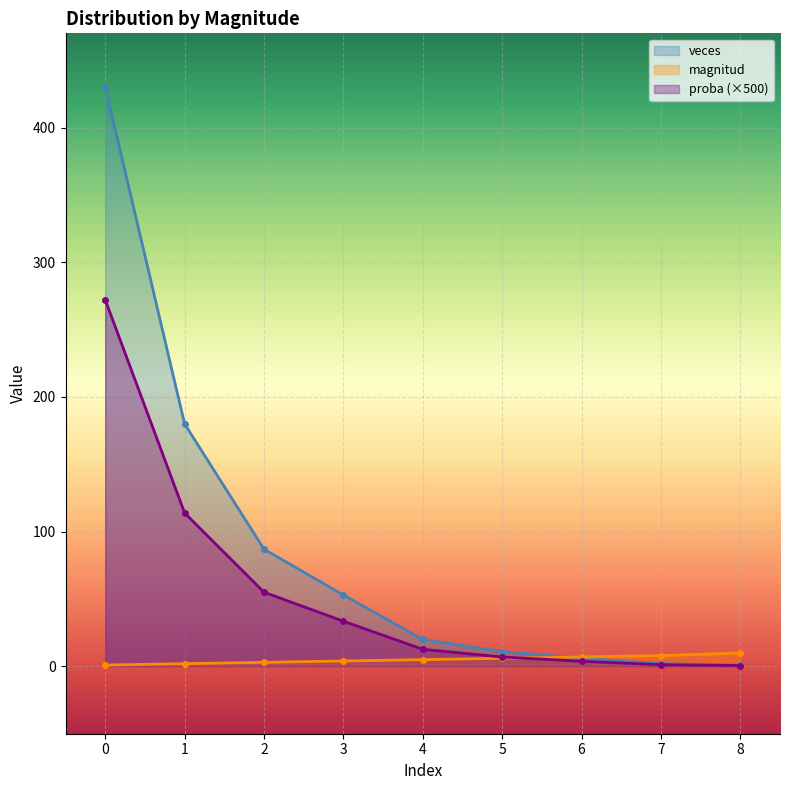

What is the greatest value displayed?

430.0